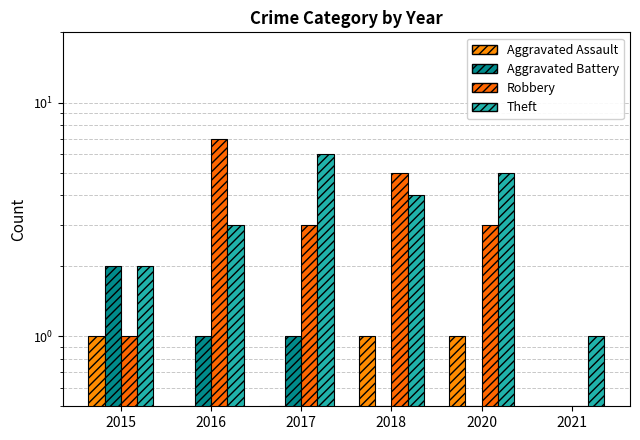

What is the spread (max minus min) of values at 2021?

0.5